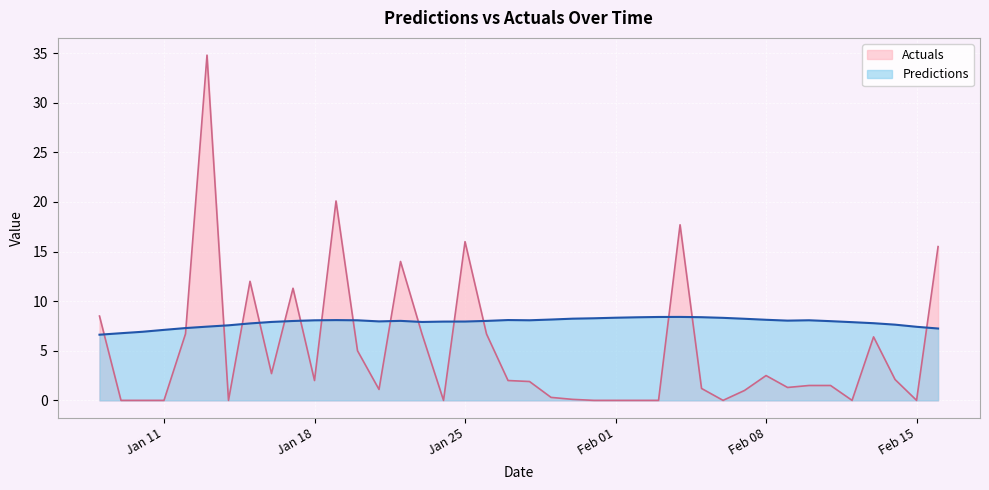

What is the average value of the Predictions series?

7.9